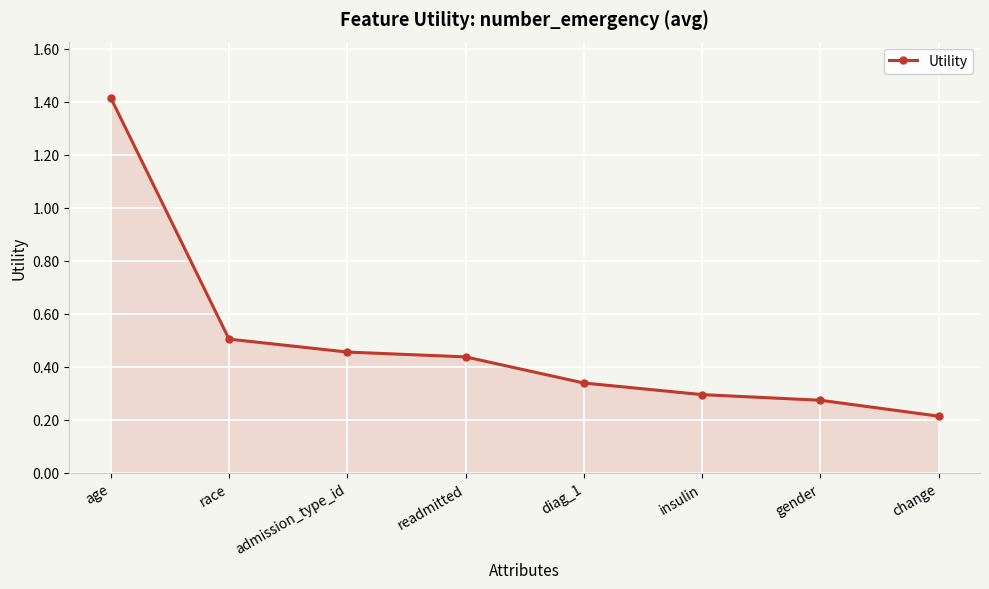

True or false: there are more than 2 points higher than both neighbors.

False